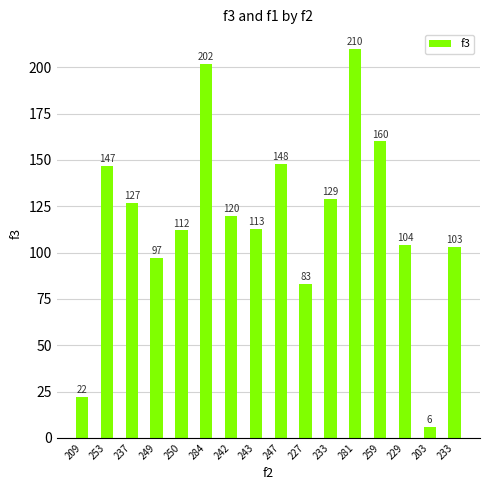

What is the average value?

118